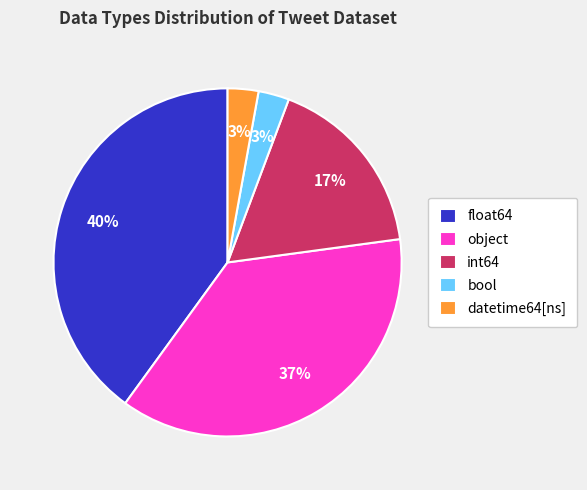

Is there a majority slice in this chart?

No